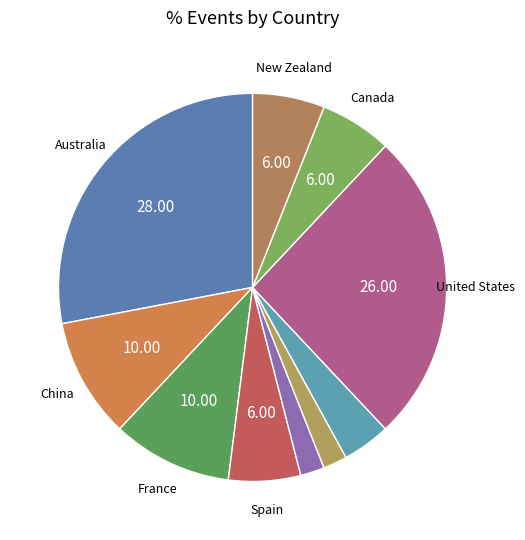

How many slices are in this pie chart?

10